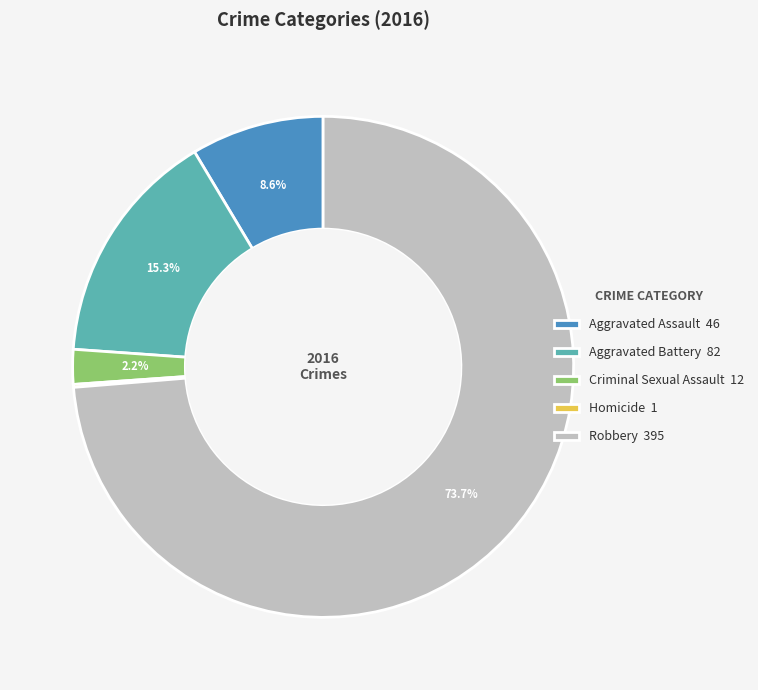

Is there any slice that represents more than half of the pie?

Yes